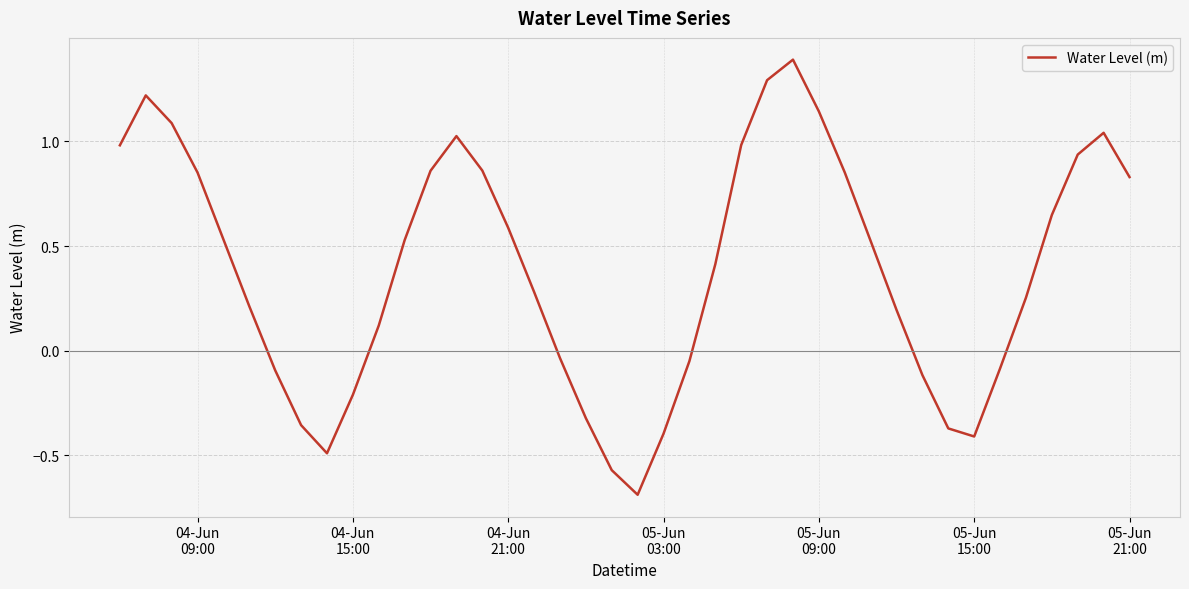

How many negative values are there?

14